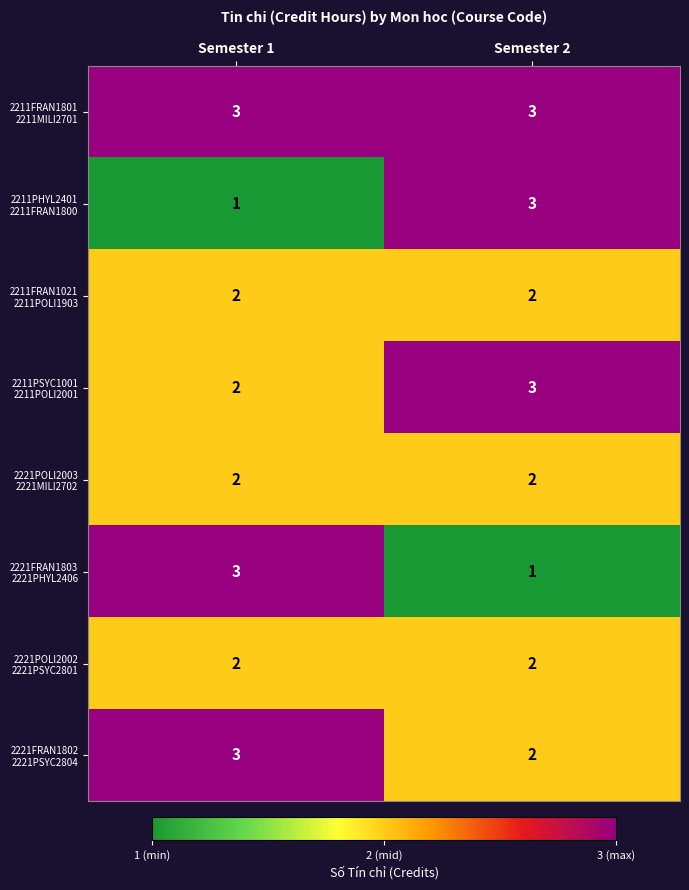

What is the maximum value shown in the chart?

3